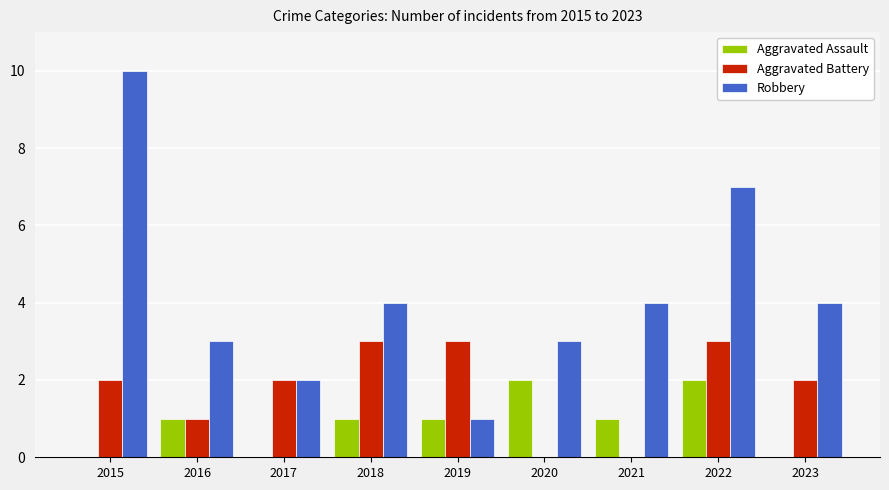

True or false: Robbery has a value of 4 at 2023.

True